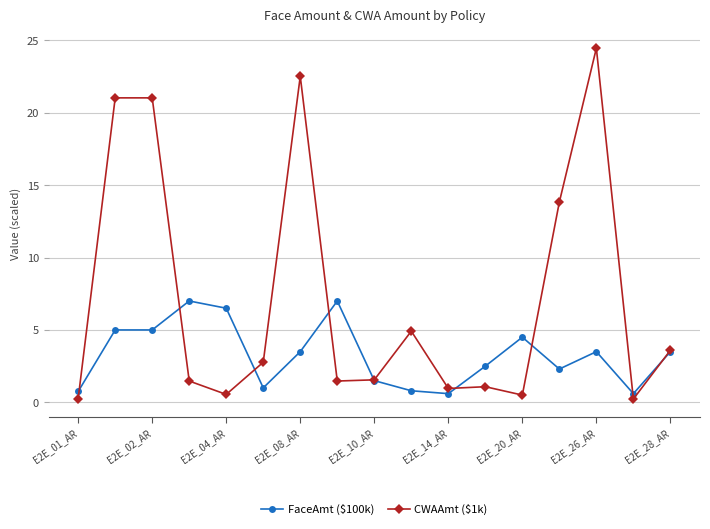

Which series has the largest range (max minus min)?

CWAAmt ($1k)